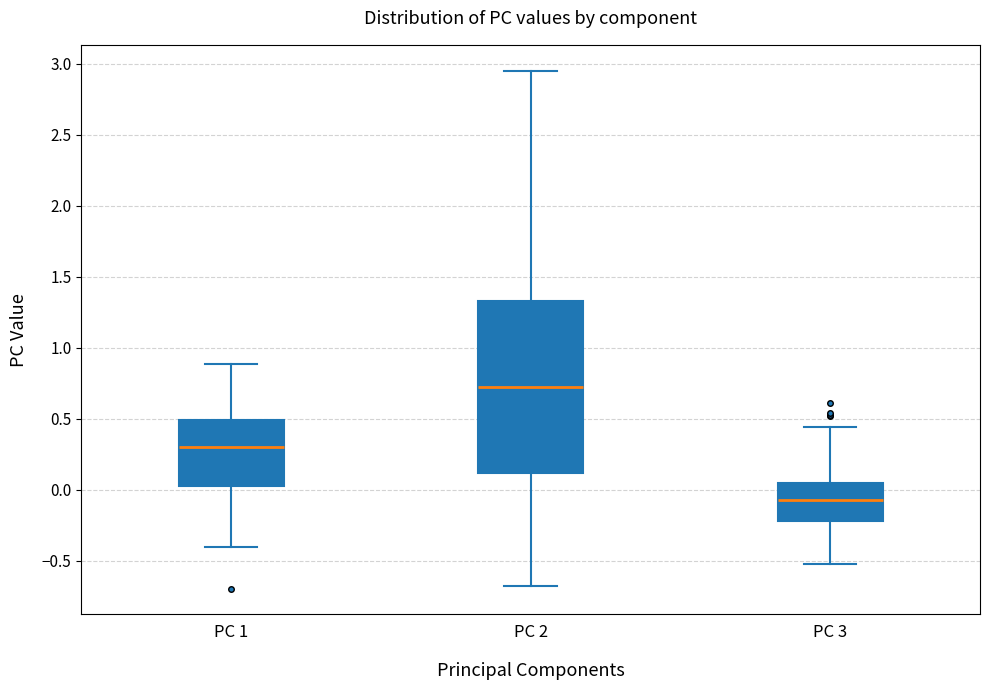

Which box is the tallest, from its lower edge to its upper edge?

PC 2